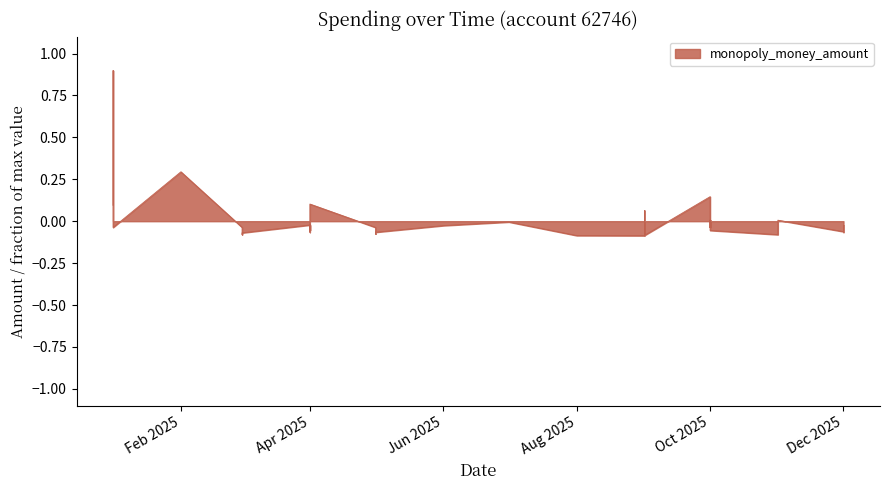

Between Dec 2025 and Oct 2025, which is larger?

Oct 2025